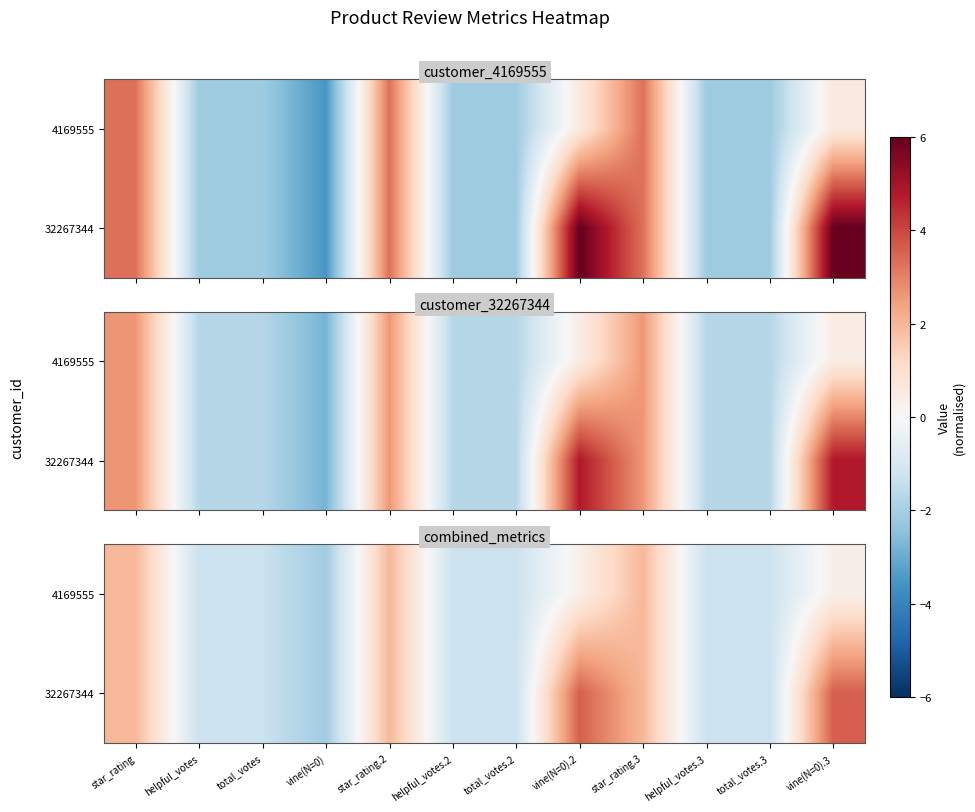

Rank the series by their maximum value, from lowest to highest.

4169555, 32267344